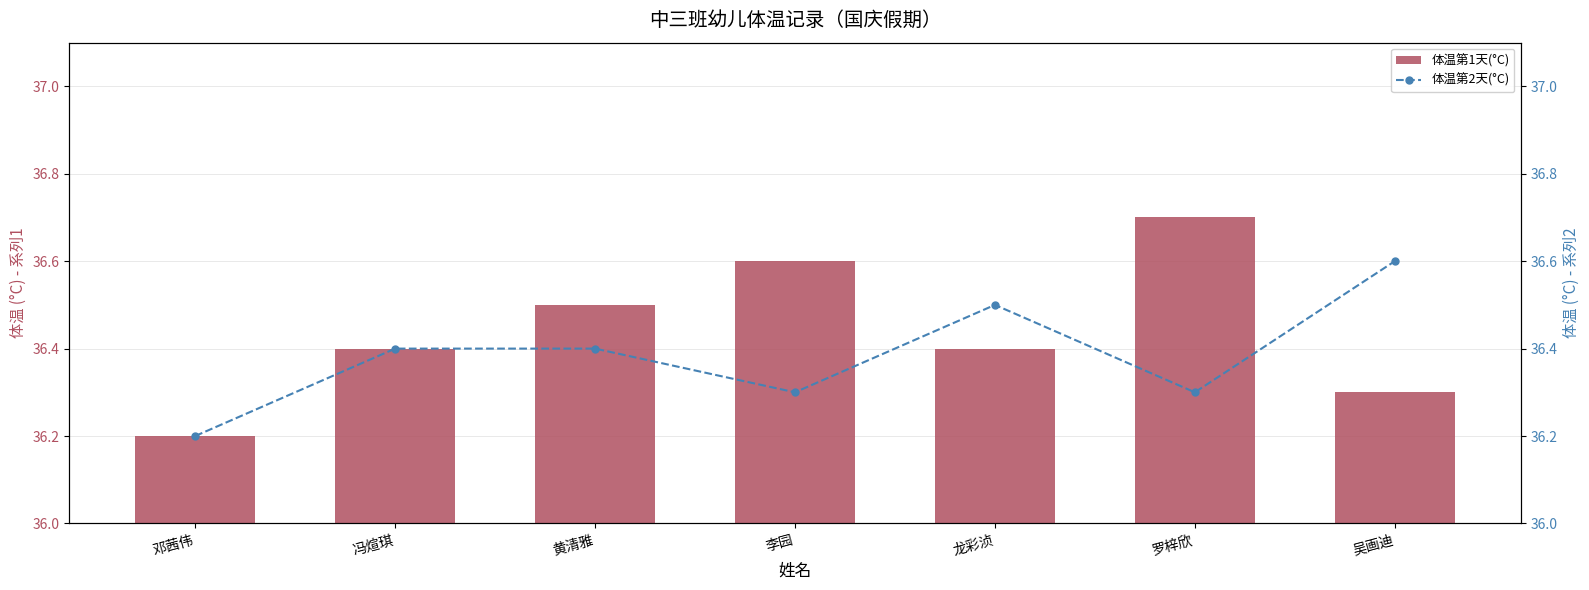

What is the label of the 2nd bar from the left?

冯煊琪